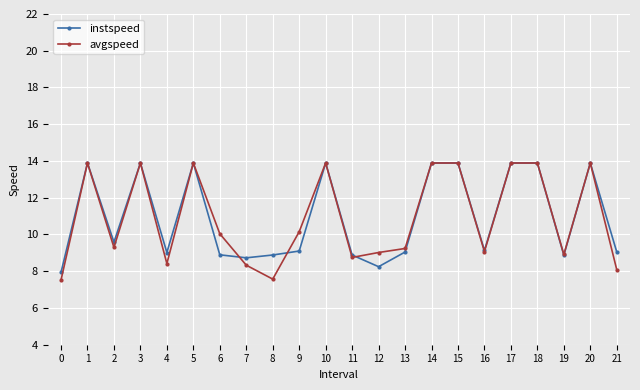

What is the value of the instspeed point at the 6th from the left?

13.9